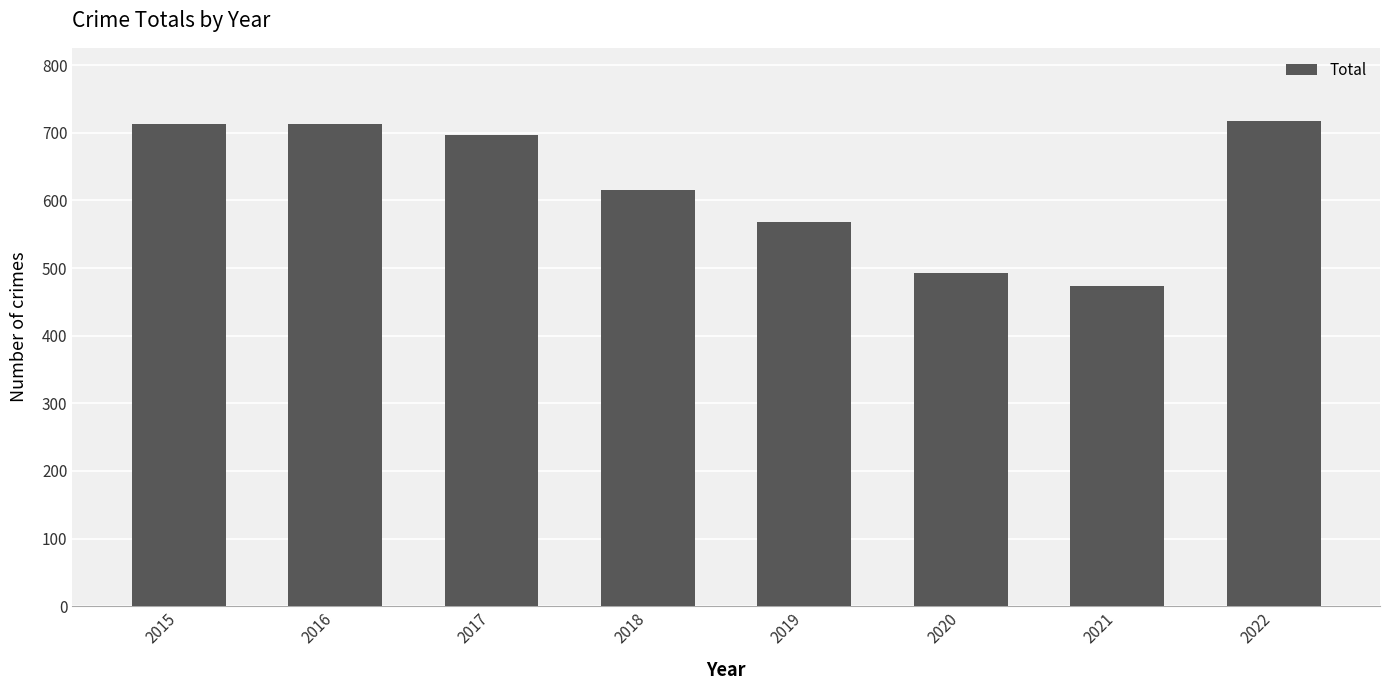

True or false: the data shows 1119 at 2016.

False